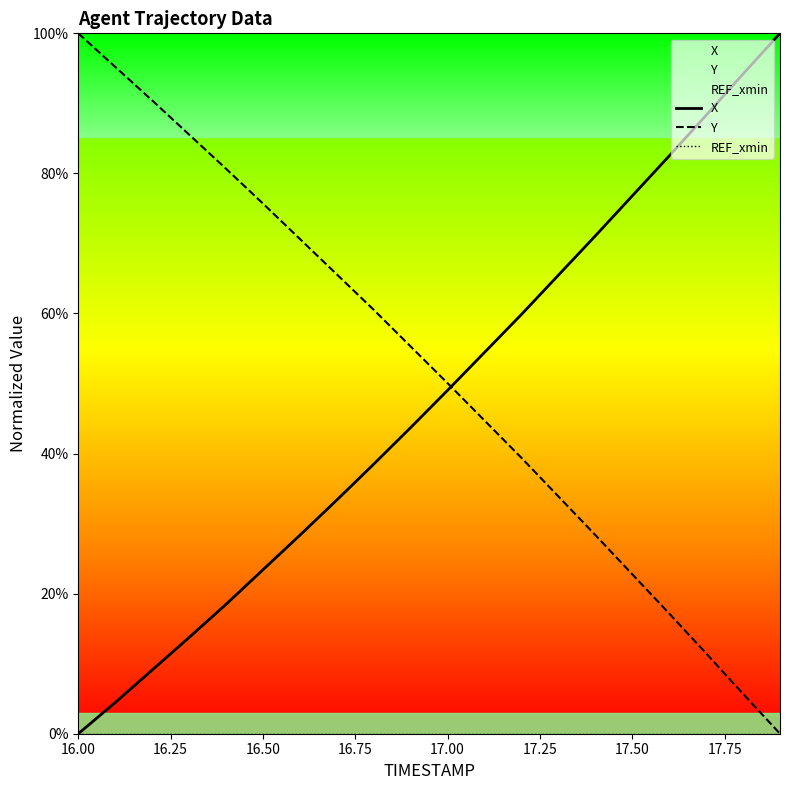

Is this an area chart (filled region under the line)?

No